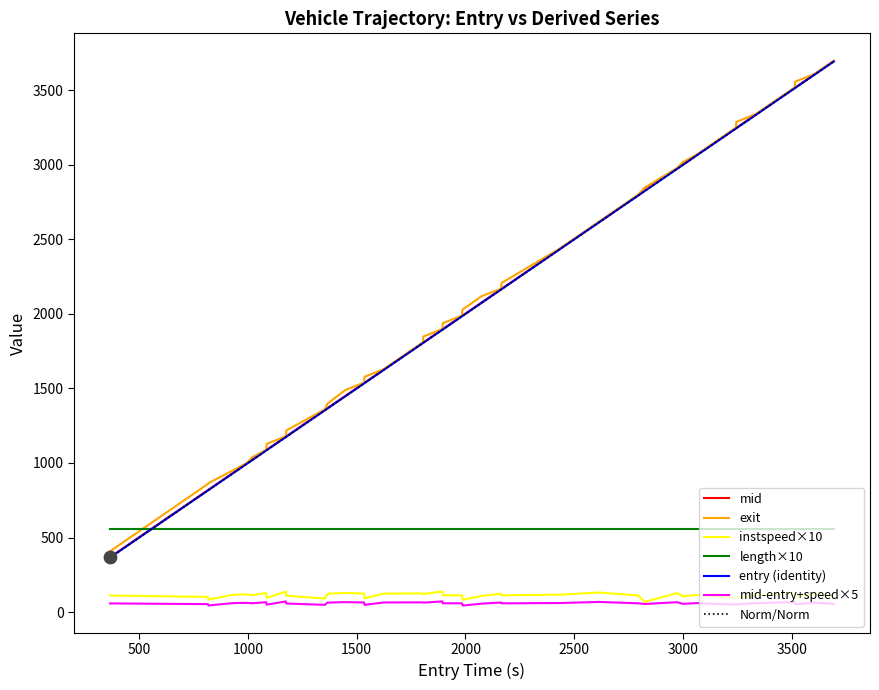

Is this an area chart (filled region under the line)?

No